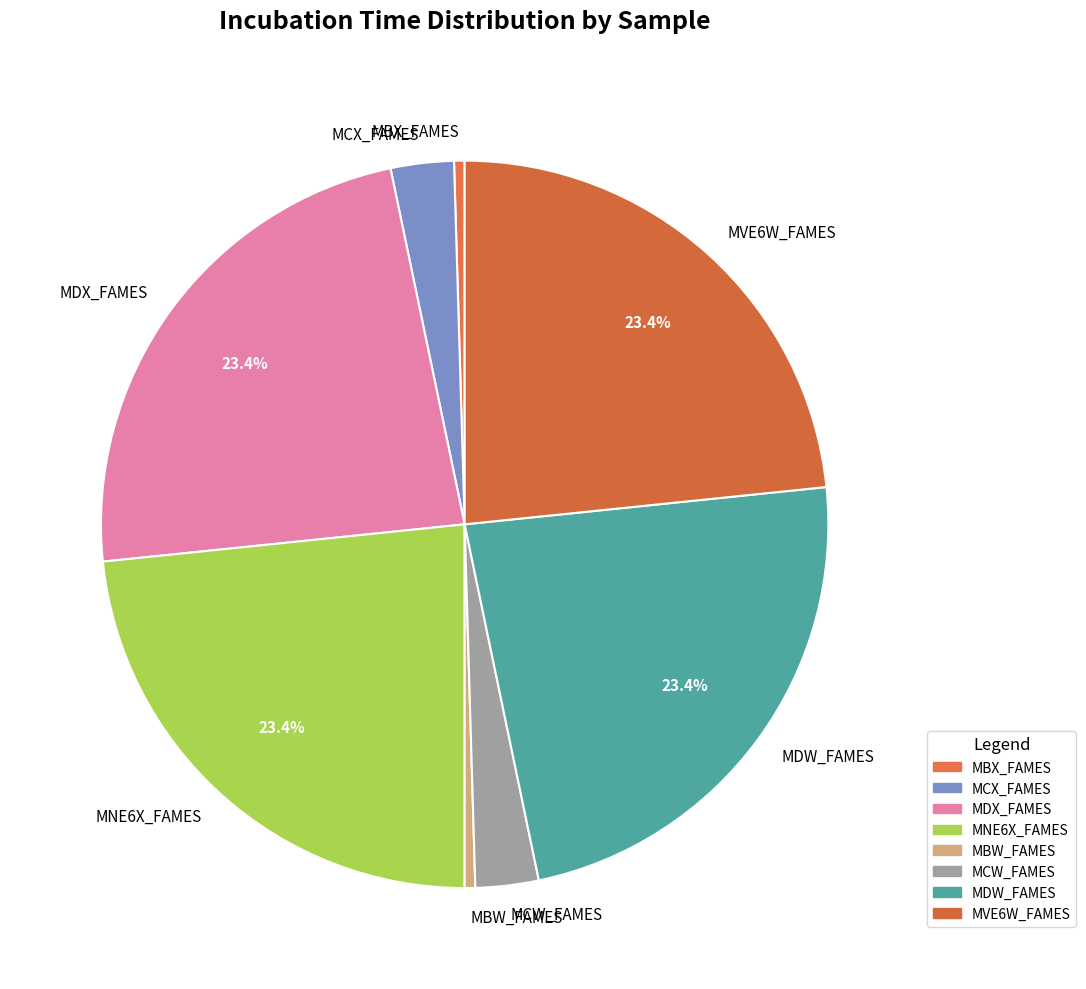

Does MVE6W_FAMES represent more than half of the total?

No